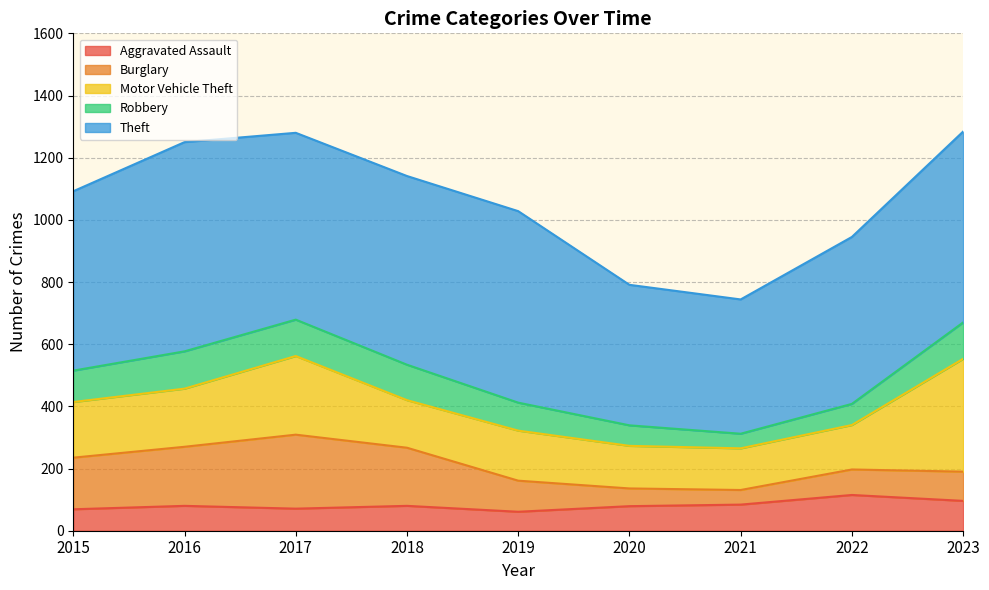

True or false: Burglary has a value of 232 at 2015.

False